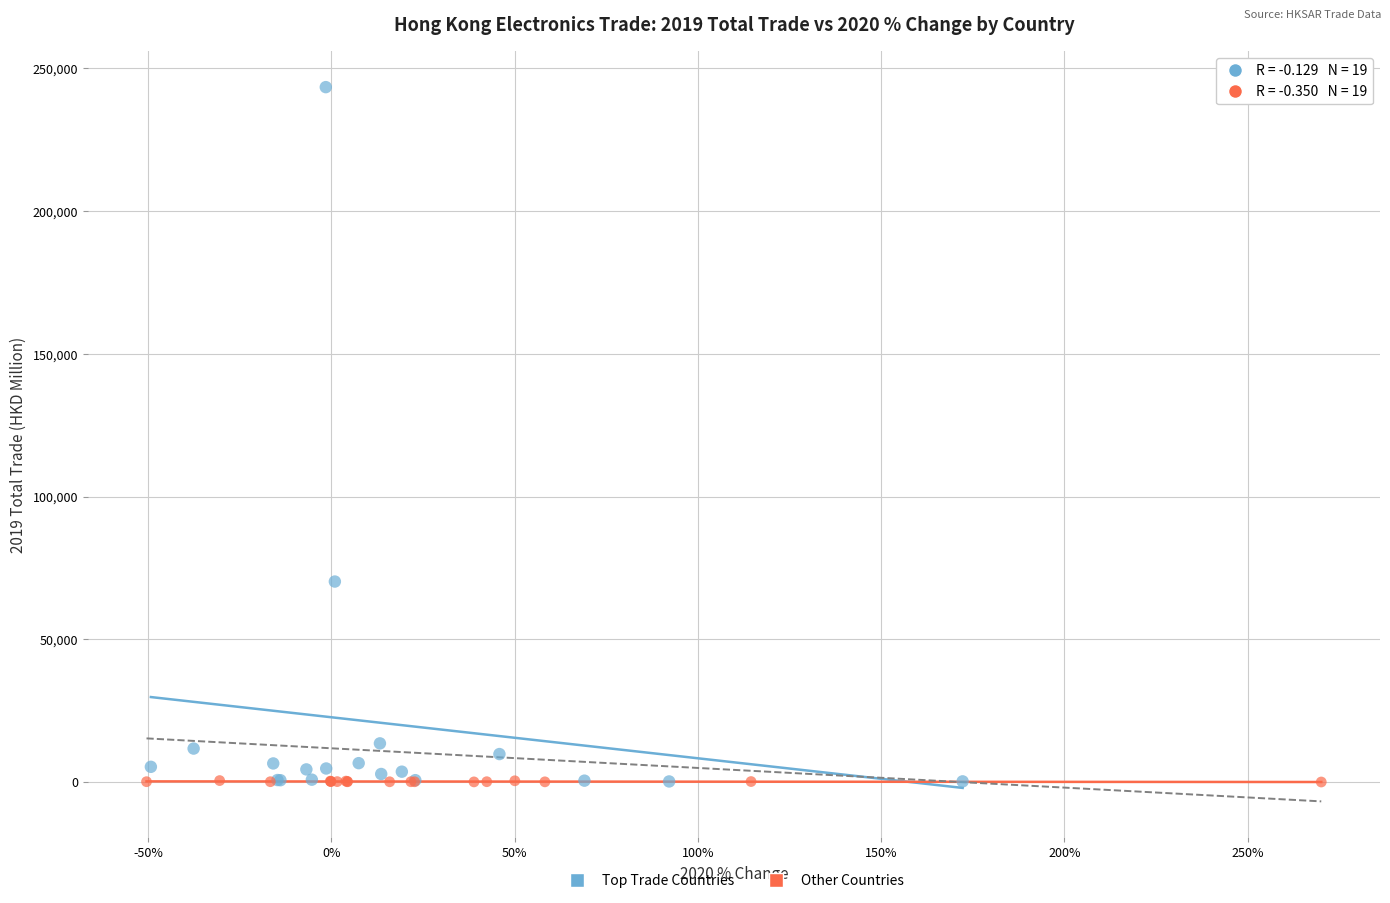

Which series has the widest spread of Y values?

Top Trade Countries